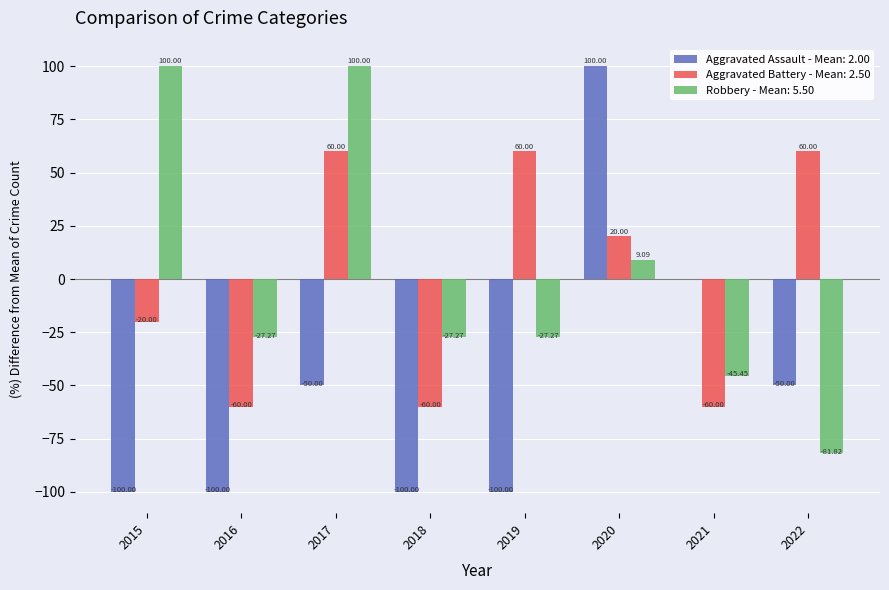

What are all the series names shown in the legend?

Aggravated Assault - Mean: 2.00, Aggravated Battery - Mean: 2.50, Robbery - Mean: 5.50